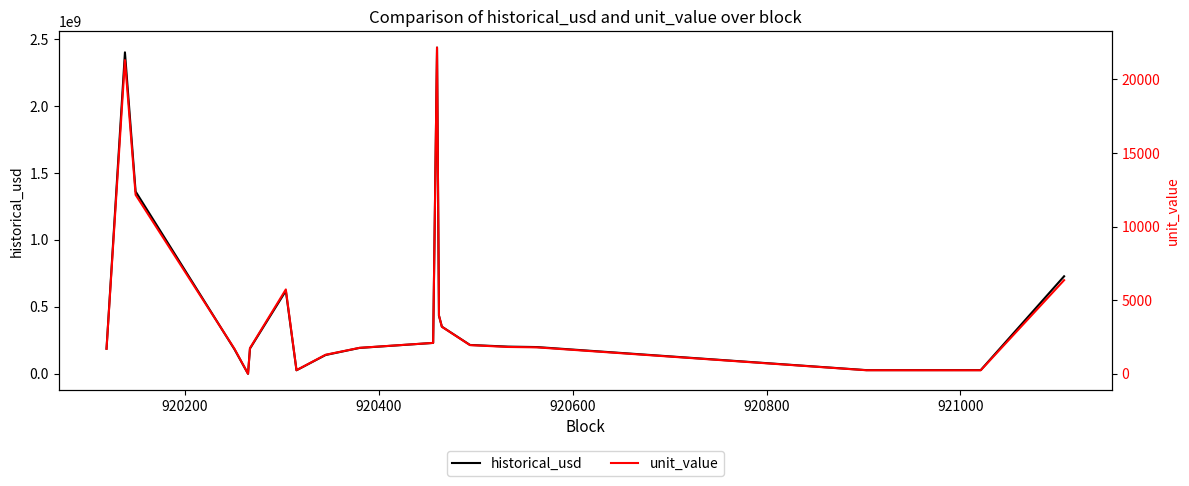

What are all the series names shown in the legend?

historical_usd, unit_value